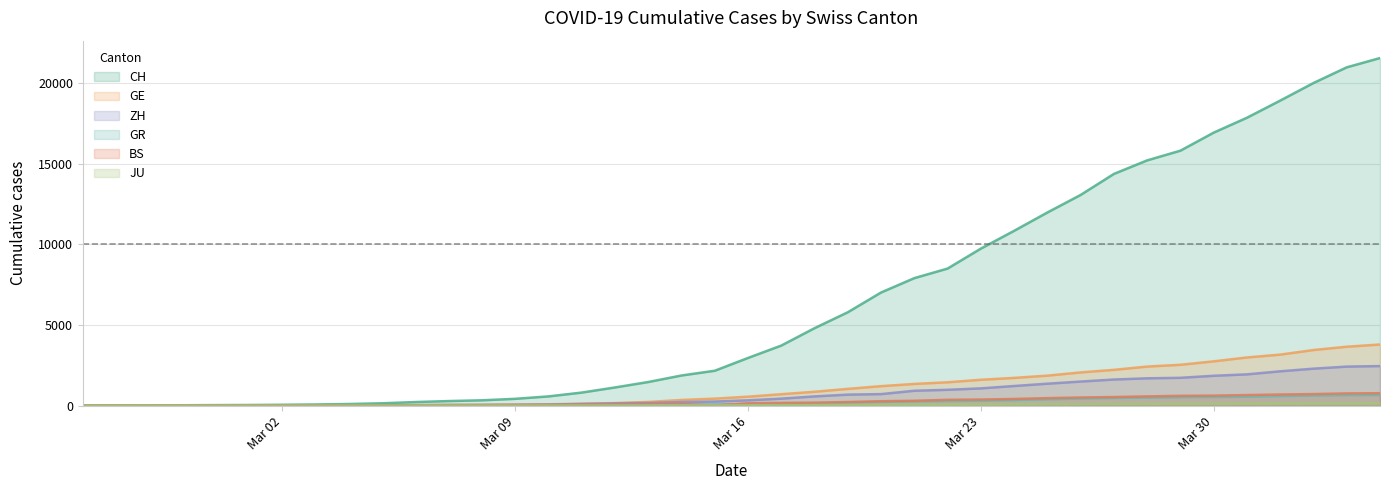

At which label does BS reach its minimum?

2020-02-25